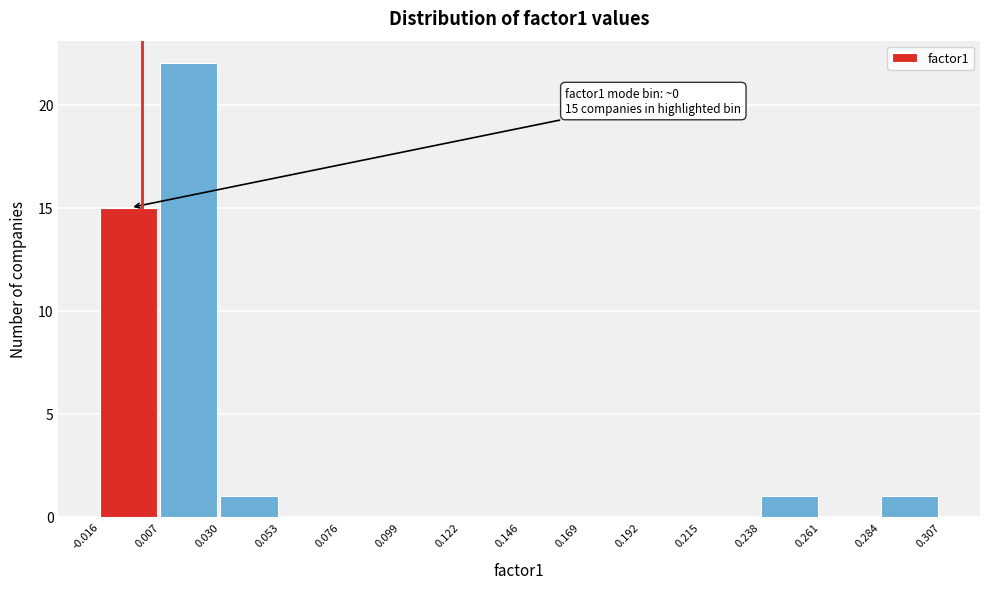

Which range on the x-axis has the tallest bar?

0.007 to 0.030